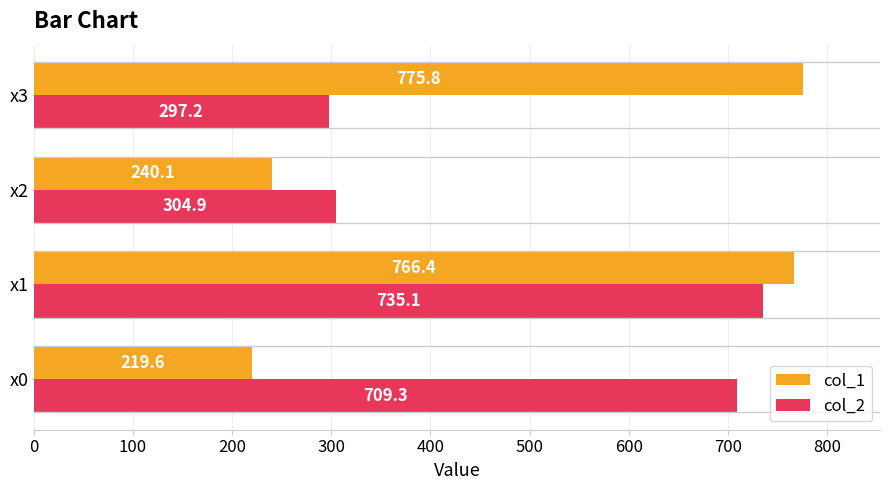

What is the average value of the col_2 series?

511.6